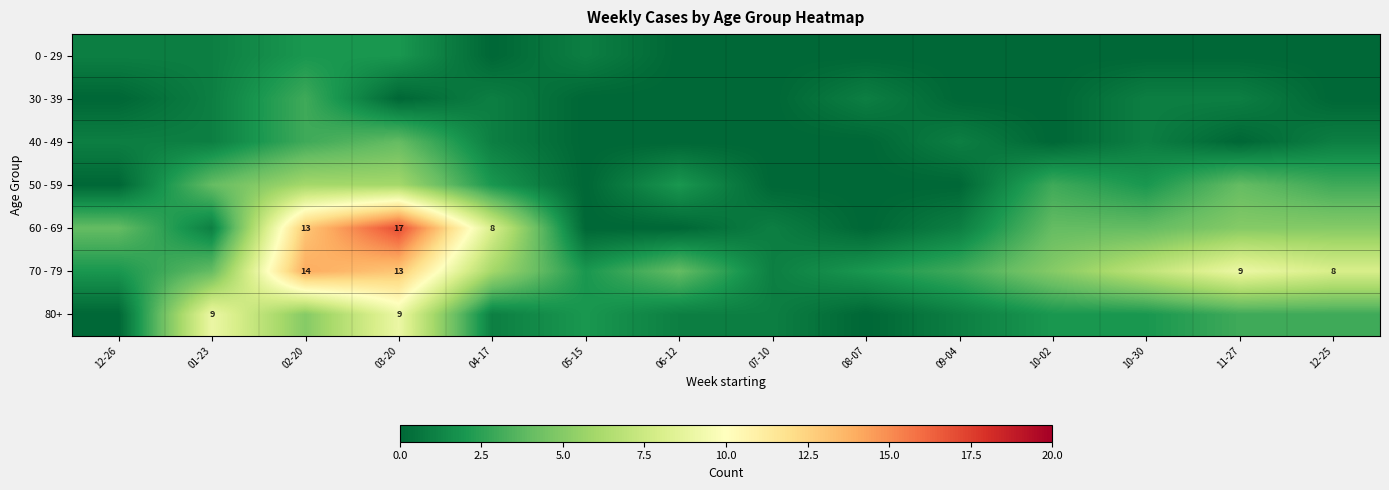

The 70 - 79 series shows 17 at 03-20. True or false?

False